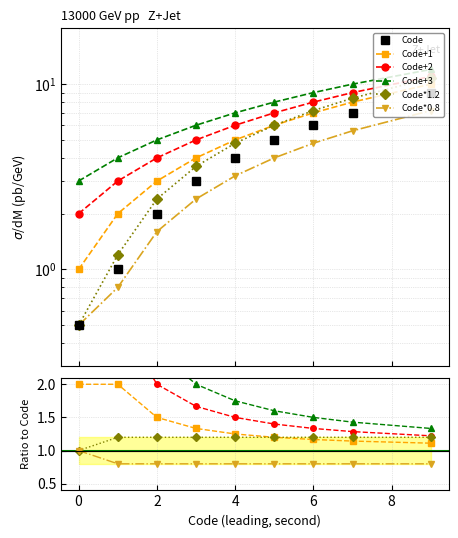

Does the chart have visible grid lines?

Yes